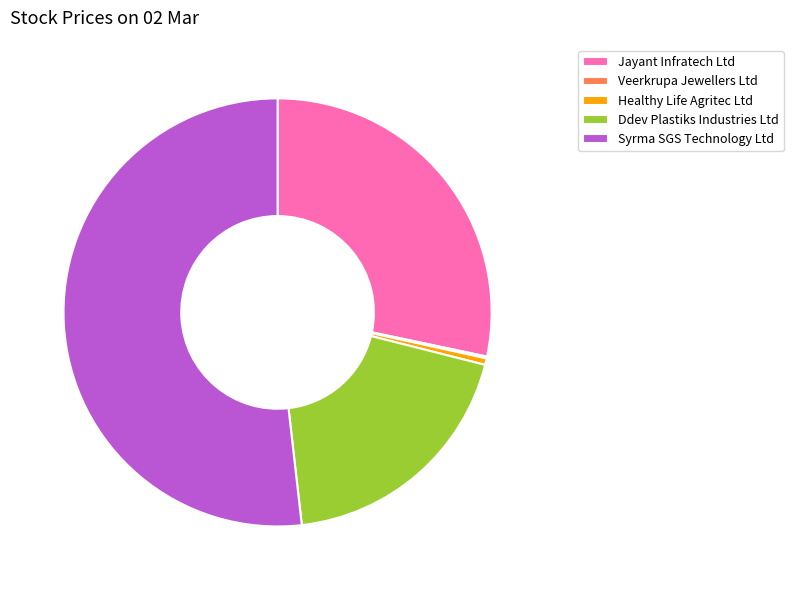

The Jayant Infratech Ltd slice represents 28% of the pie. True or false?

True